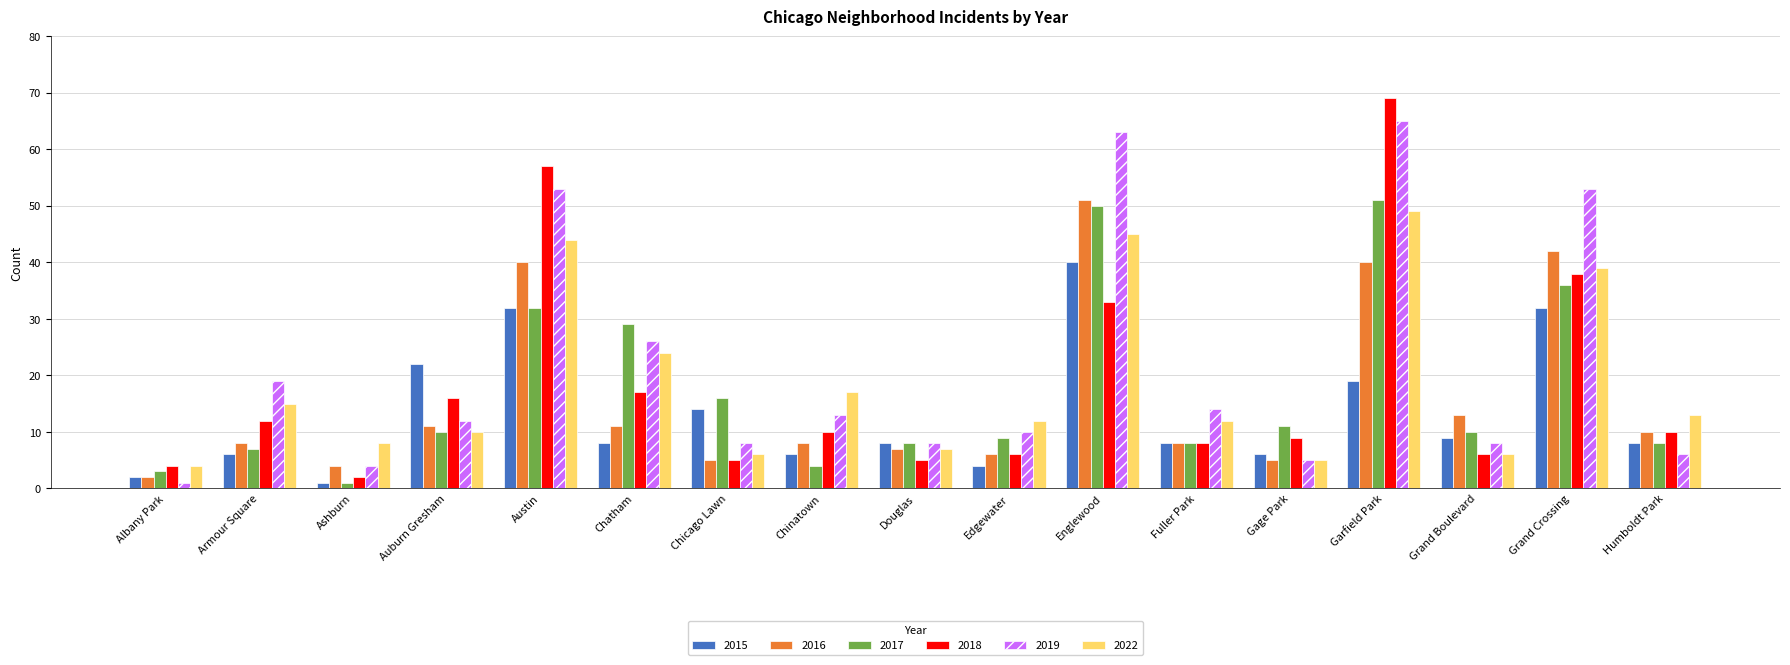

What value does the 2019 series have at Douglas?

8